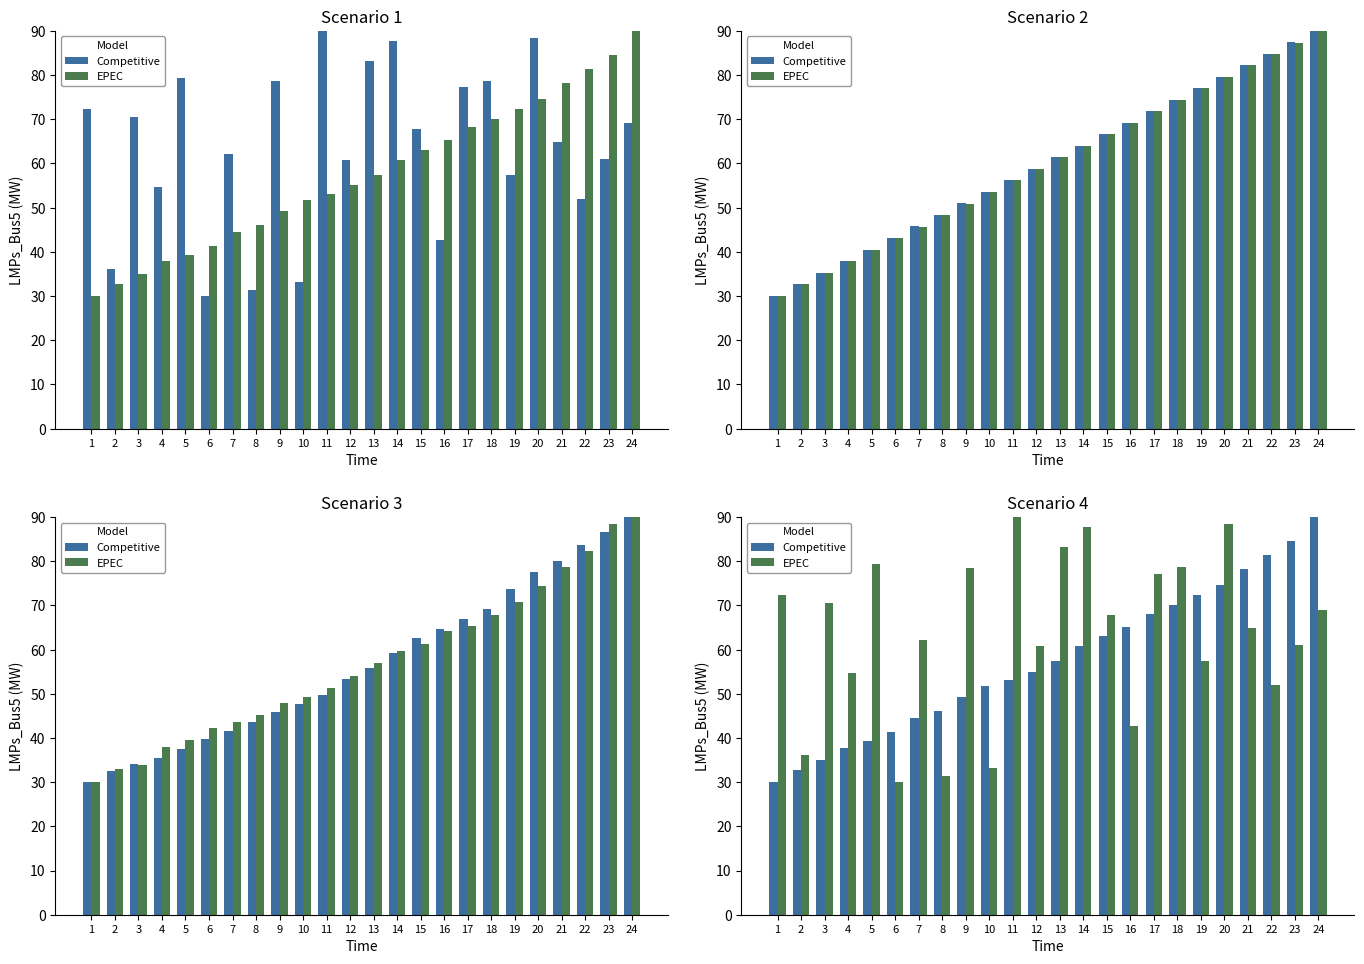

Which category has the highest value in the EPEC series?

11